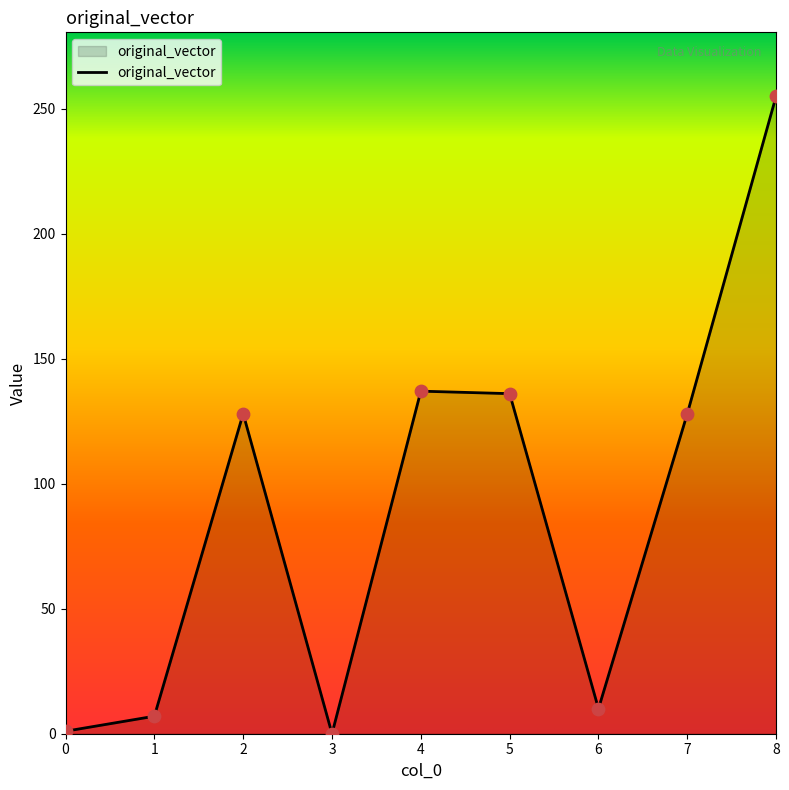

Which has a higher value, 6 or 8?

8